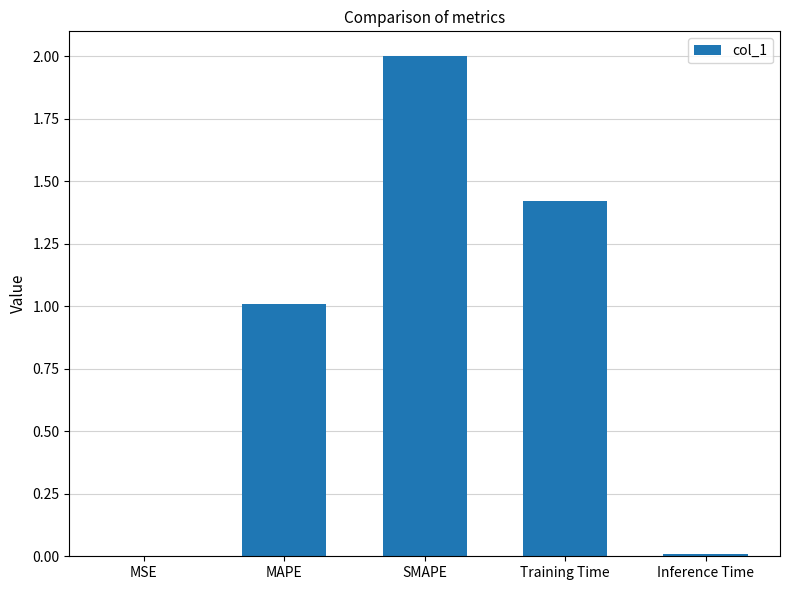

Which has a higher value, SMAPE or Inference Time?

SMAPE